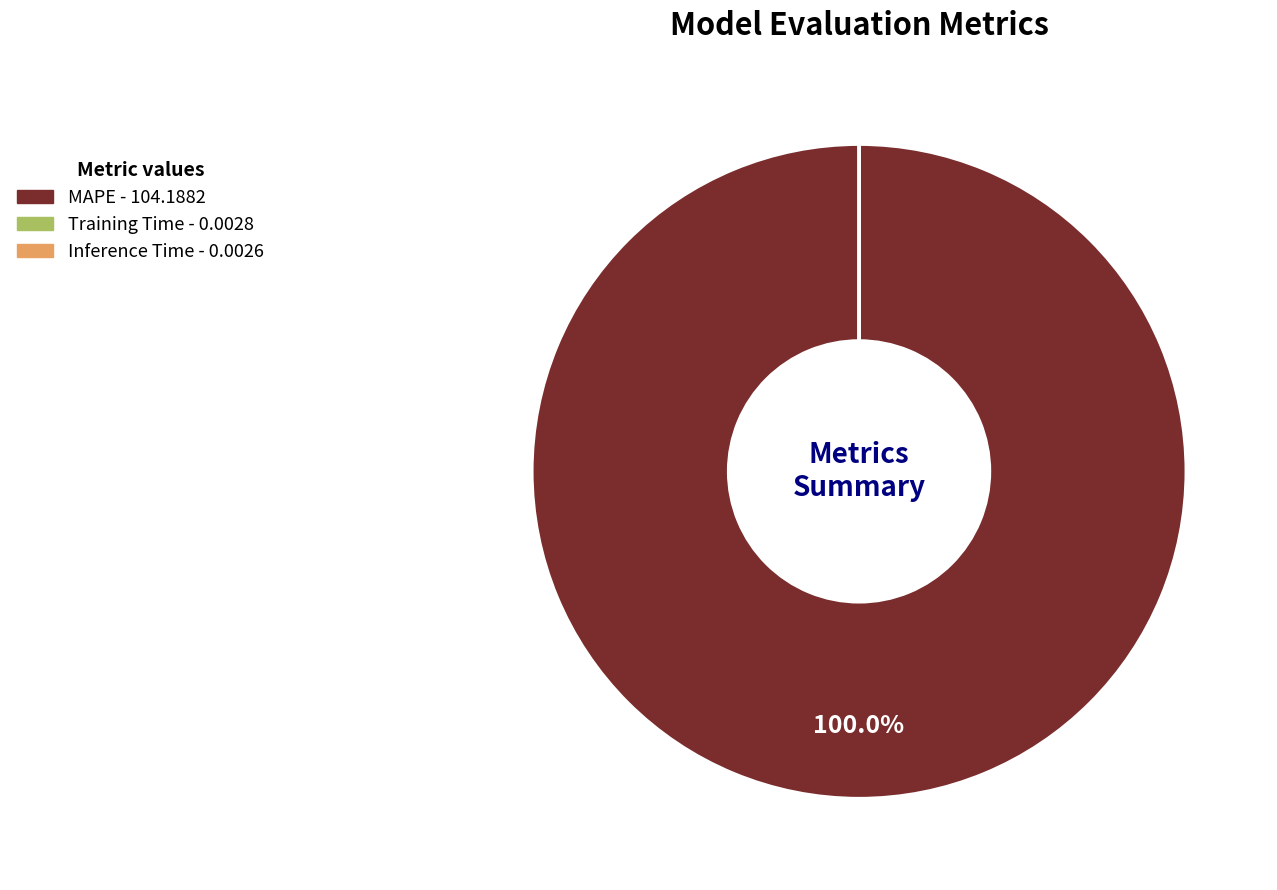

To the nearest percent, what is the difference between the largest and smallest slice percentages?

100%